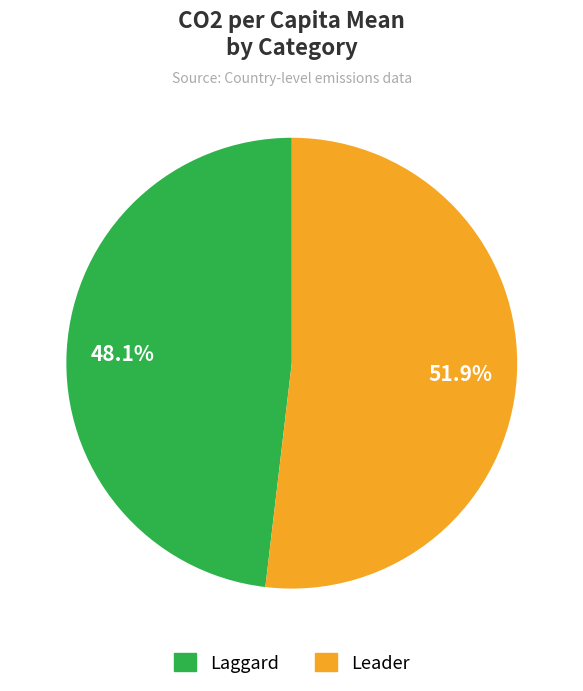

How many segments does this pie chart have?

2